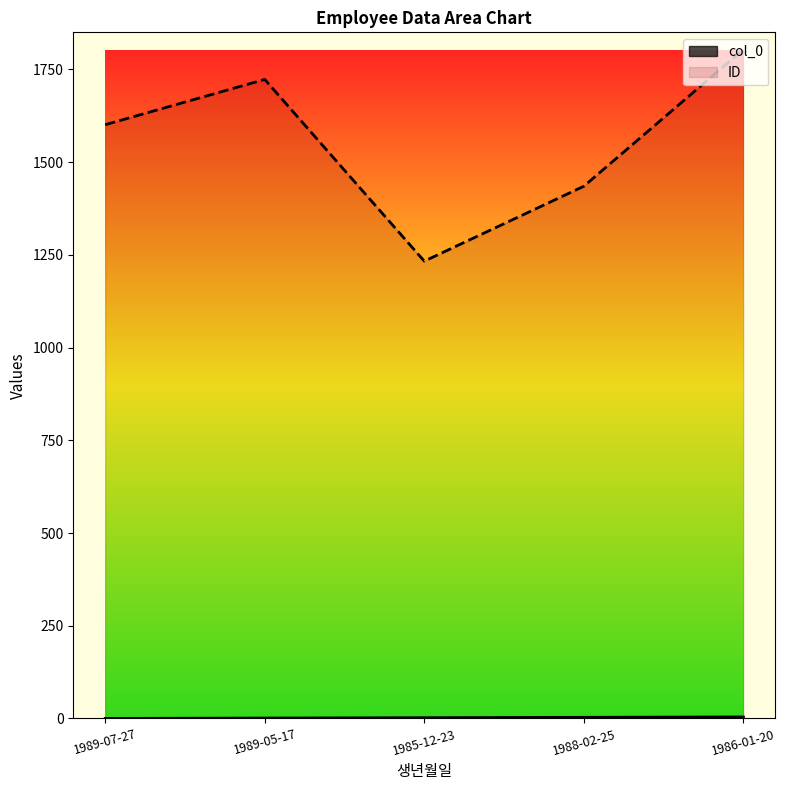

Reading left to right, list all the values displayed in this chart.

col_0: 1989-07-27=0	1989-05-17=1	1985-12-23=2	1988-02-25=3	1986-01-20=4
ID: 1989-07-27=1601	1989-05-17=1723	1985-12-23=1233	1988-02-25=1435	1986-01-20=1804